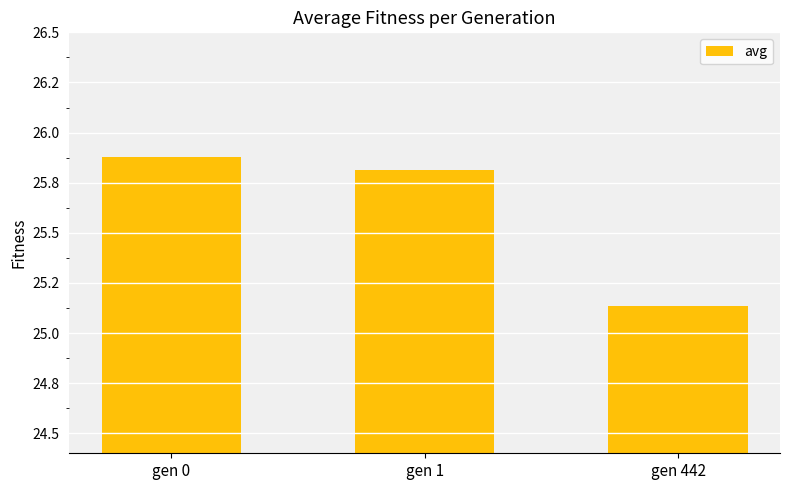

What is the smallest value displayed?

25.1